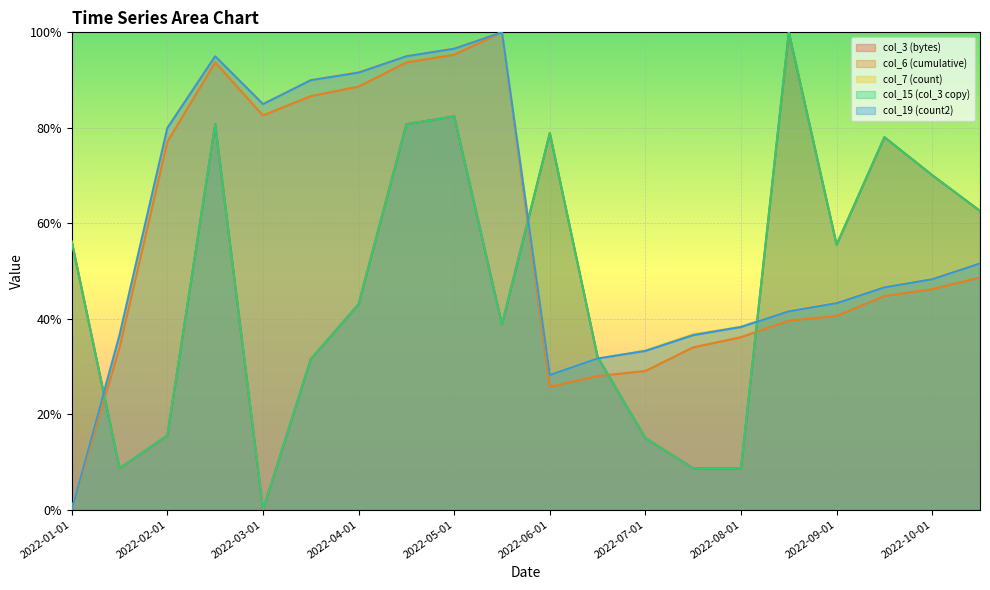

True or false: col_7 (count) and col_6 (cumulative) intersect in this chart.

False